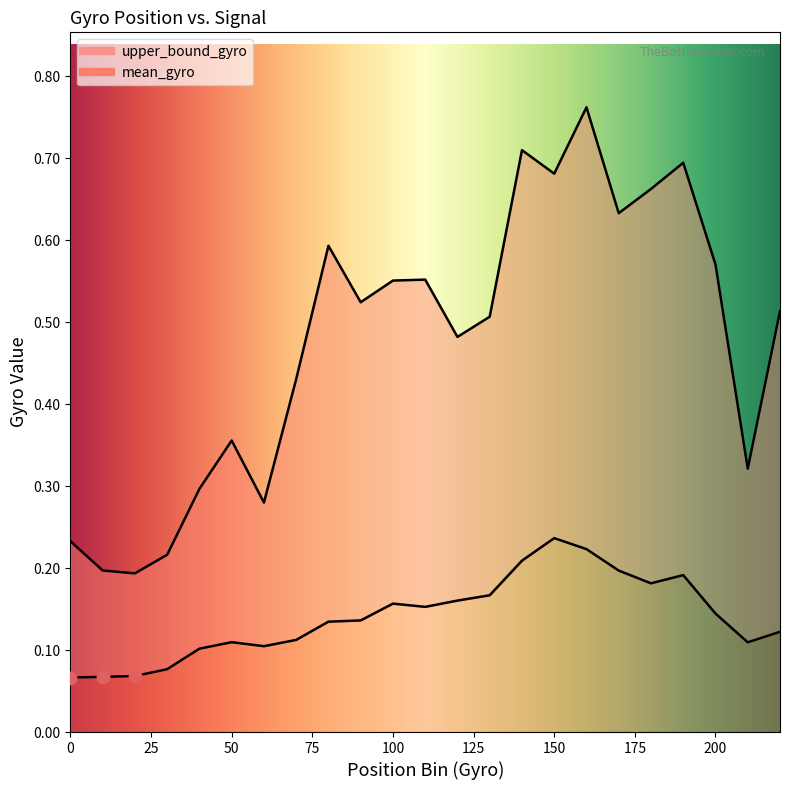

At how many categories does at least one series exceed 0?

23